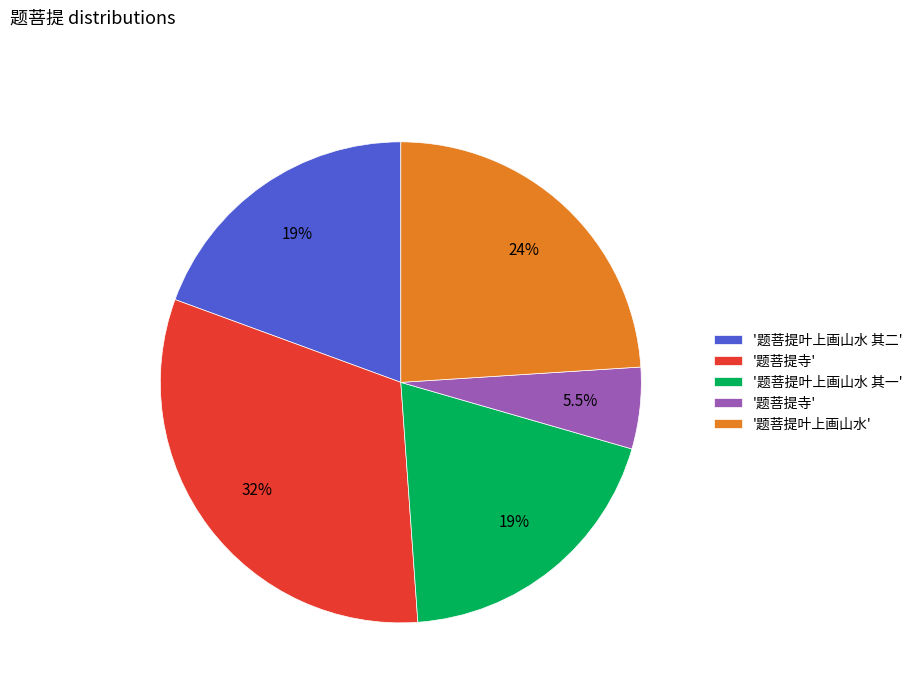

Is there any slice that represents more than half of the pie?

No